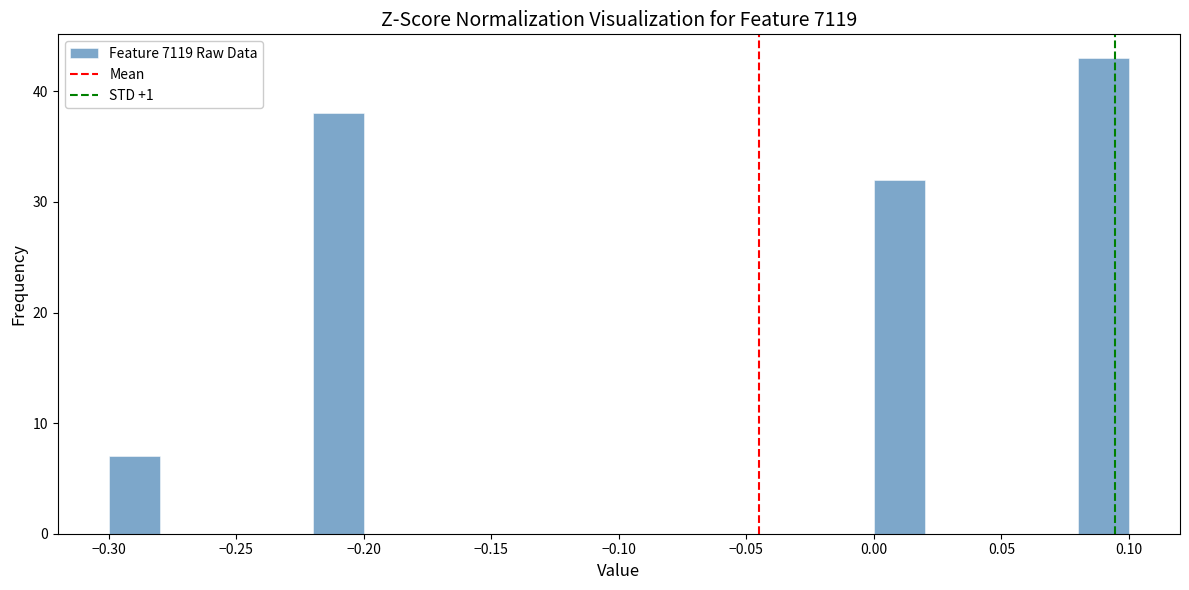

Which range on the x-axis has the tallest bar?

0.08 to 0.10